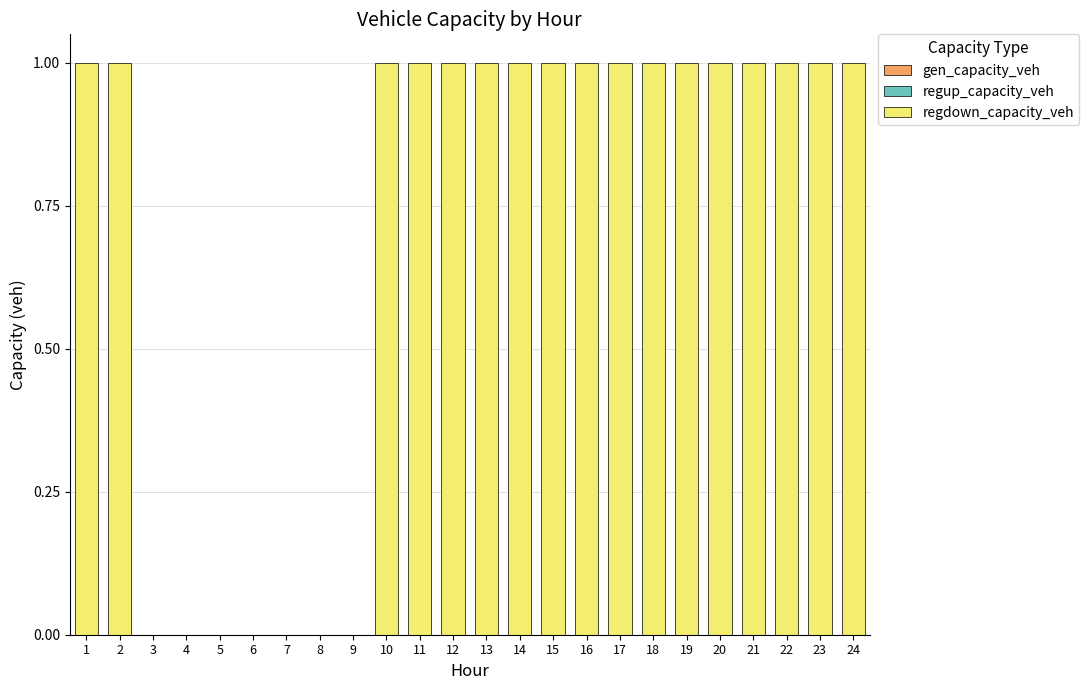

What is the ratio of the value at 11 to the value at 16?

1.0